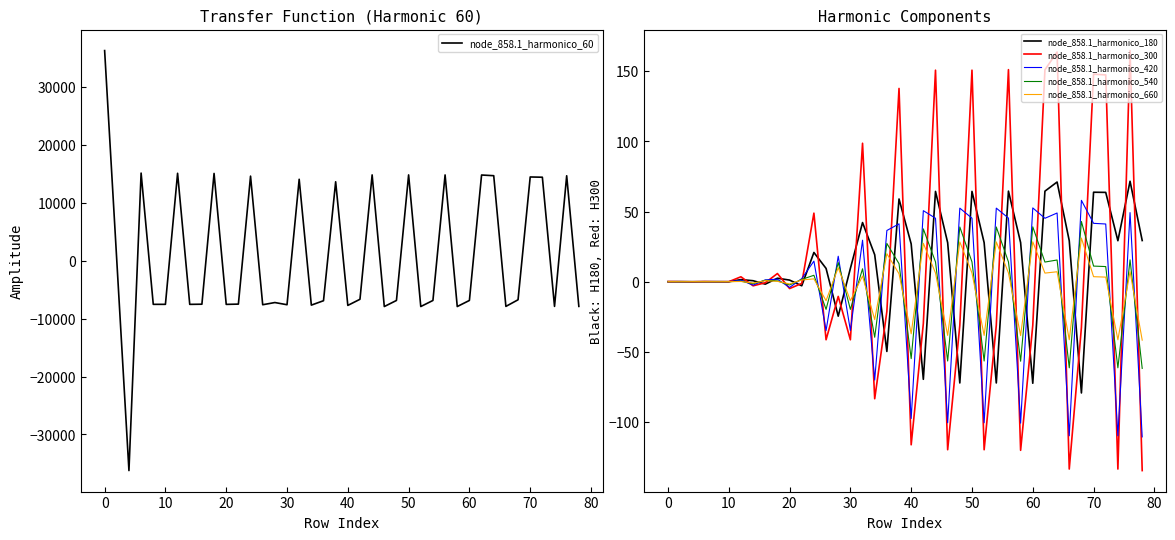

The value of node_858.1_harmonico_60 at 20 is -12794.0. True or false?

False